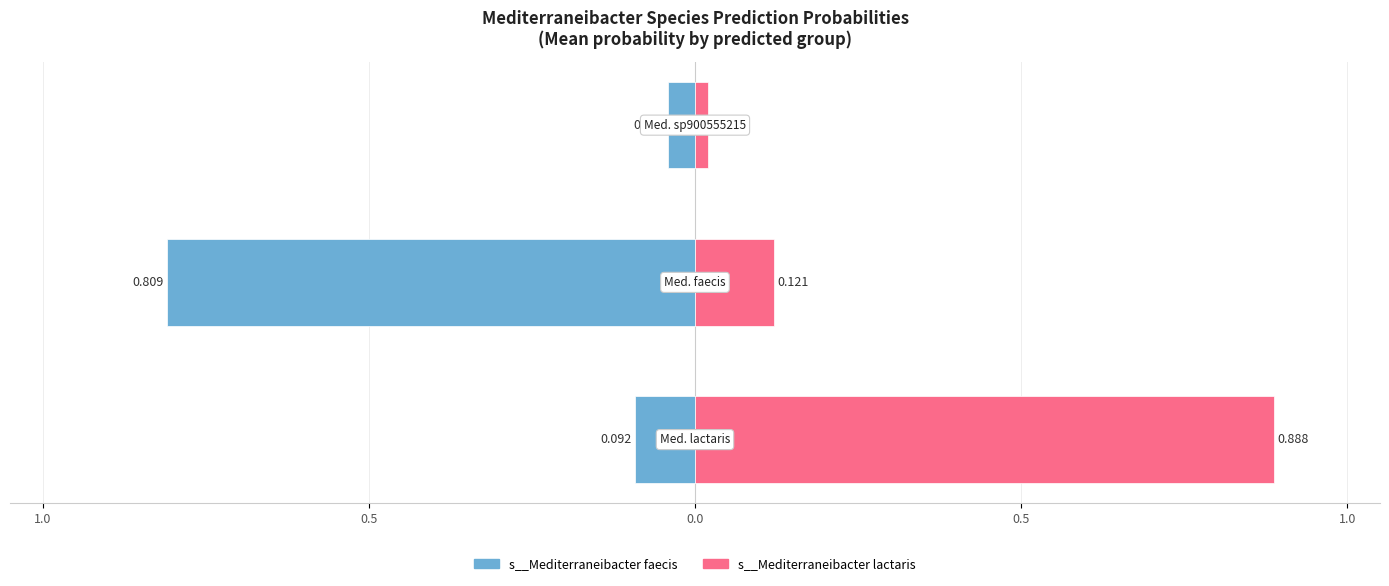

Does the chart contain stacked bars?

No